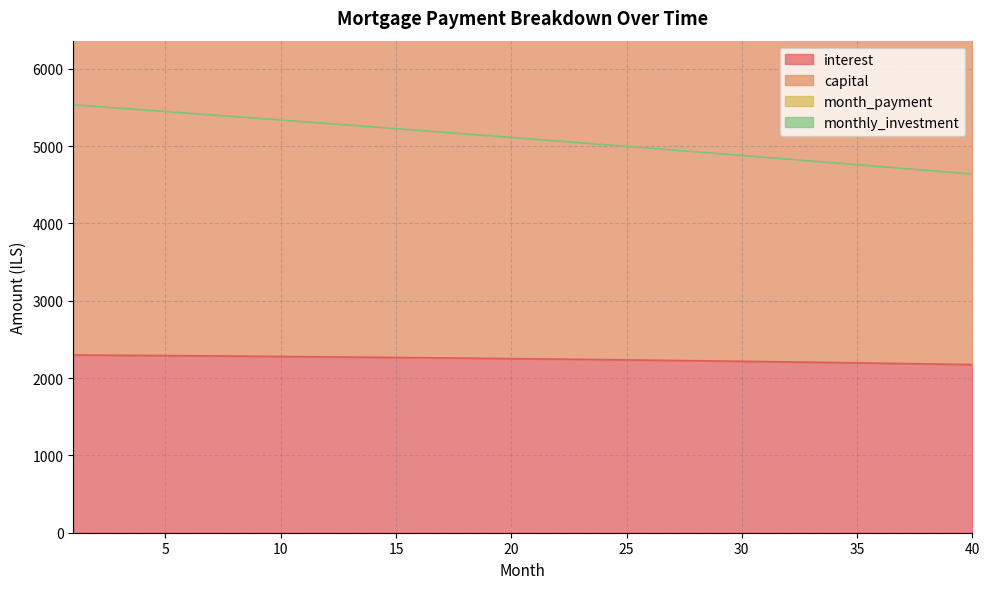

What is the spread (max minus min) of values at 24?

4740.5